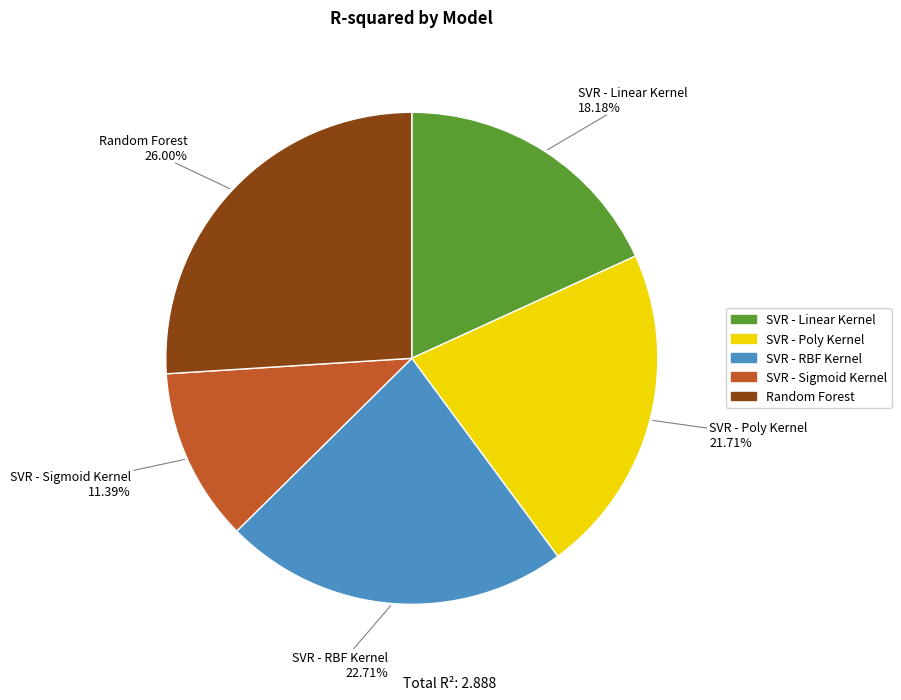

To the nearest percent, what is the difference between the largest and smallest slice percentages?

15%